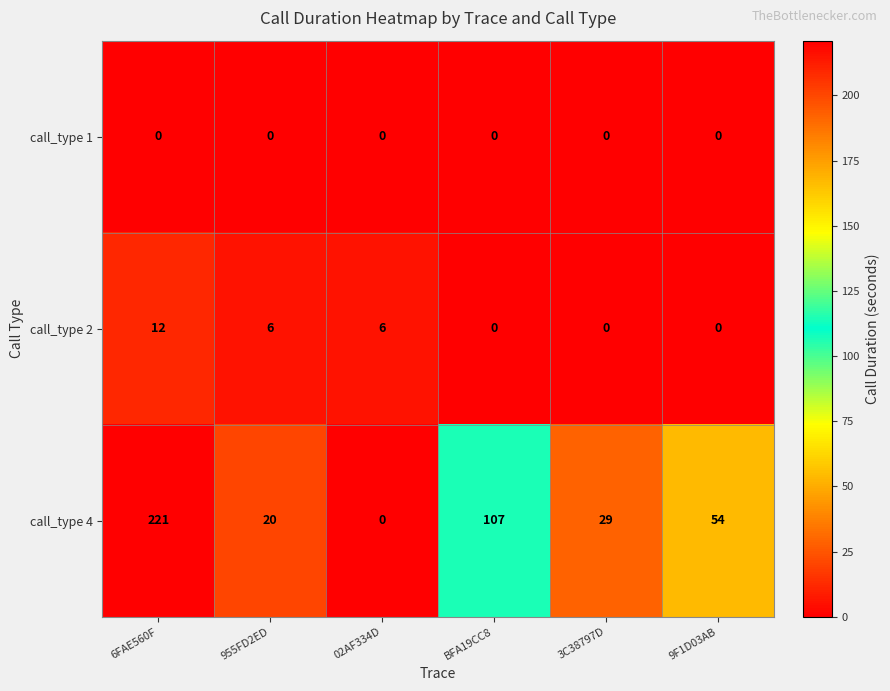

What is the difference between the highest and lowest values at 6FAE560F?

221